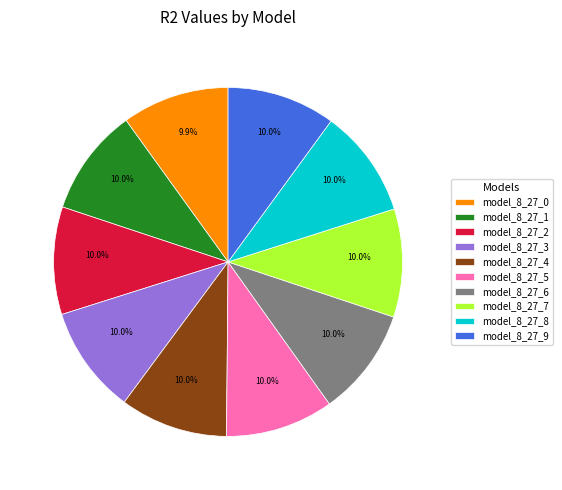

Count the number of slices in the pie.

10